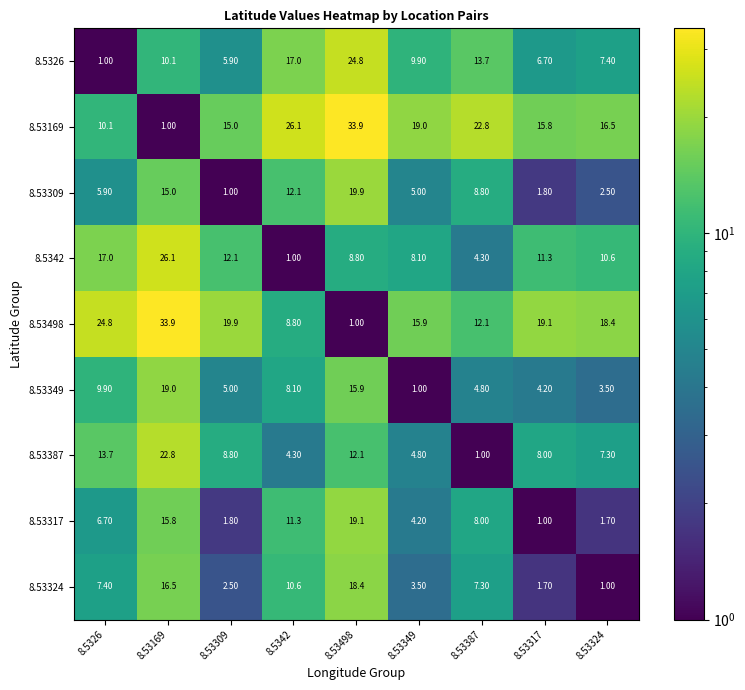

What is the spread (max minus min) of values at 8.53317?

18.1